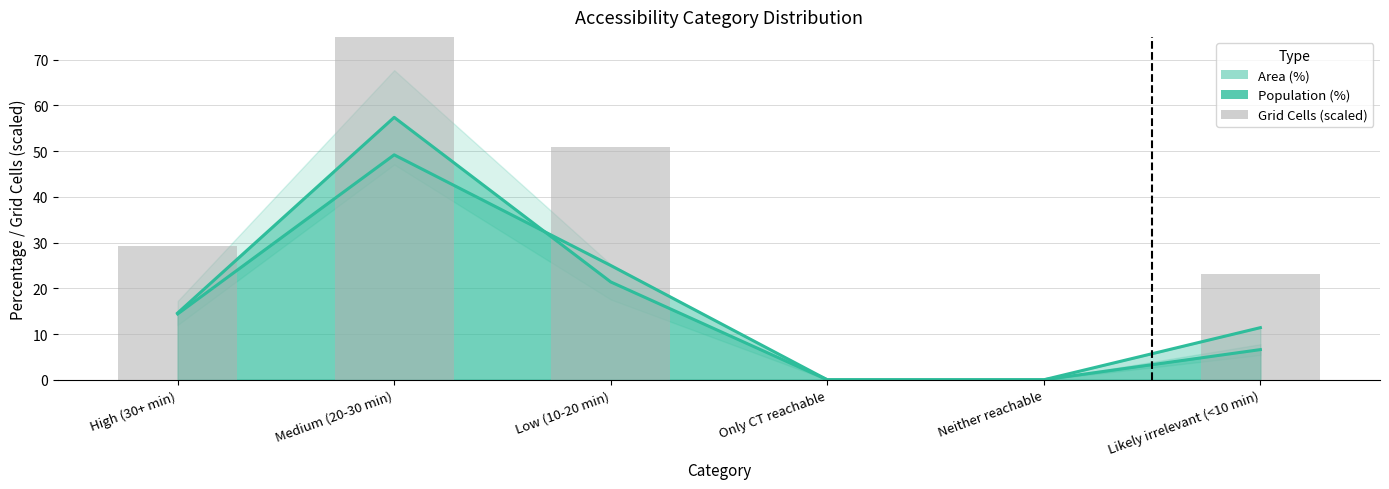

The chart shows a value of 49.1 at High (30+ min). True or false?

False